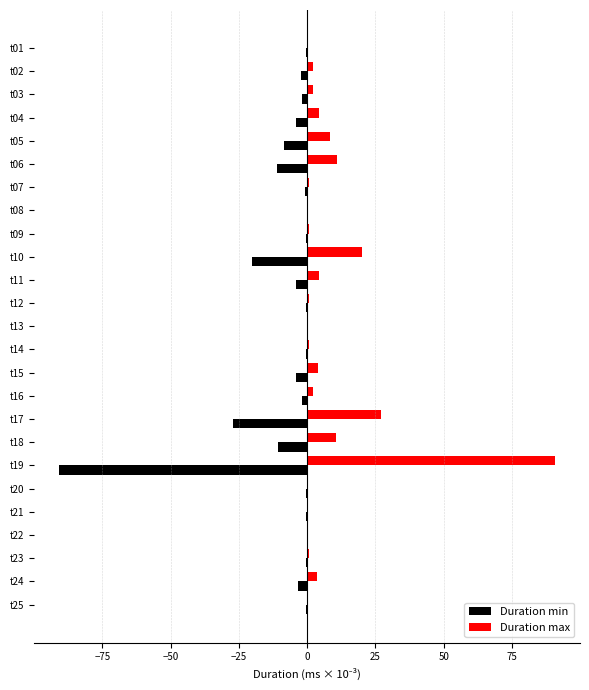

What is the maximum value shown in the chart?

90.8